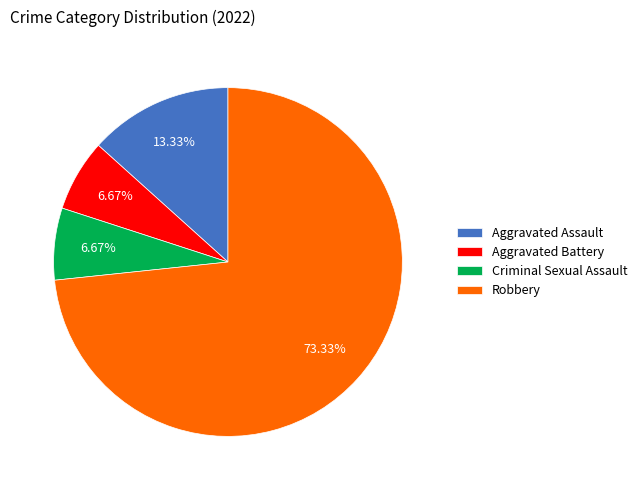

What is the ratio of the value at Aggravated Battery to the value at Robbery?

0.1